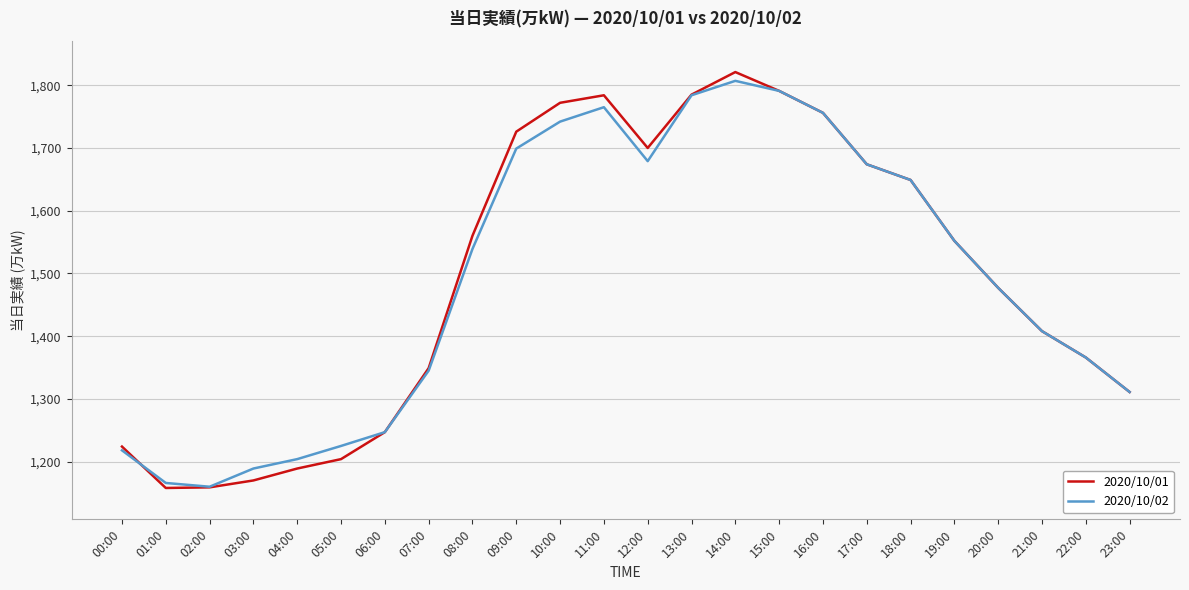

List the series in order of their peak value, highest first.

2020/10/01, 2020/10/02